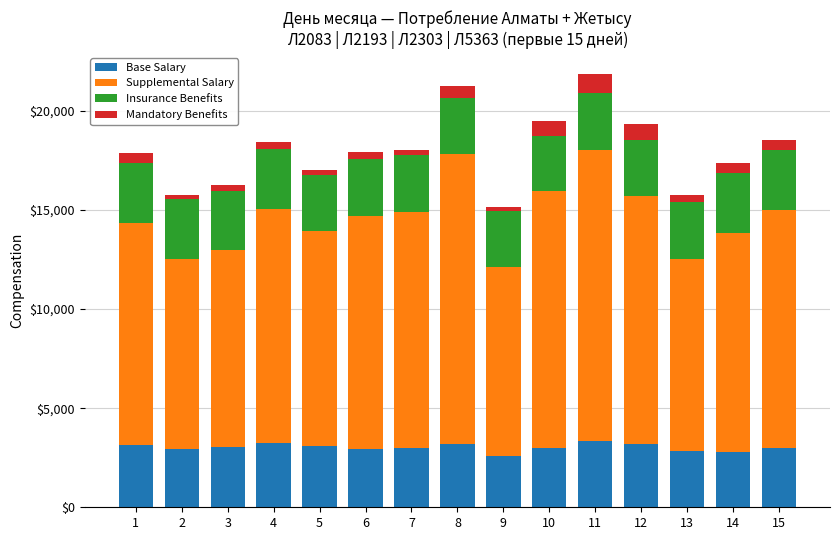

What is the maximum value for Base Salary?

3331.3